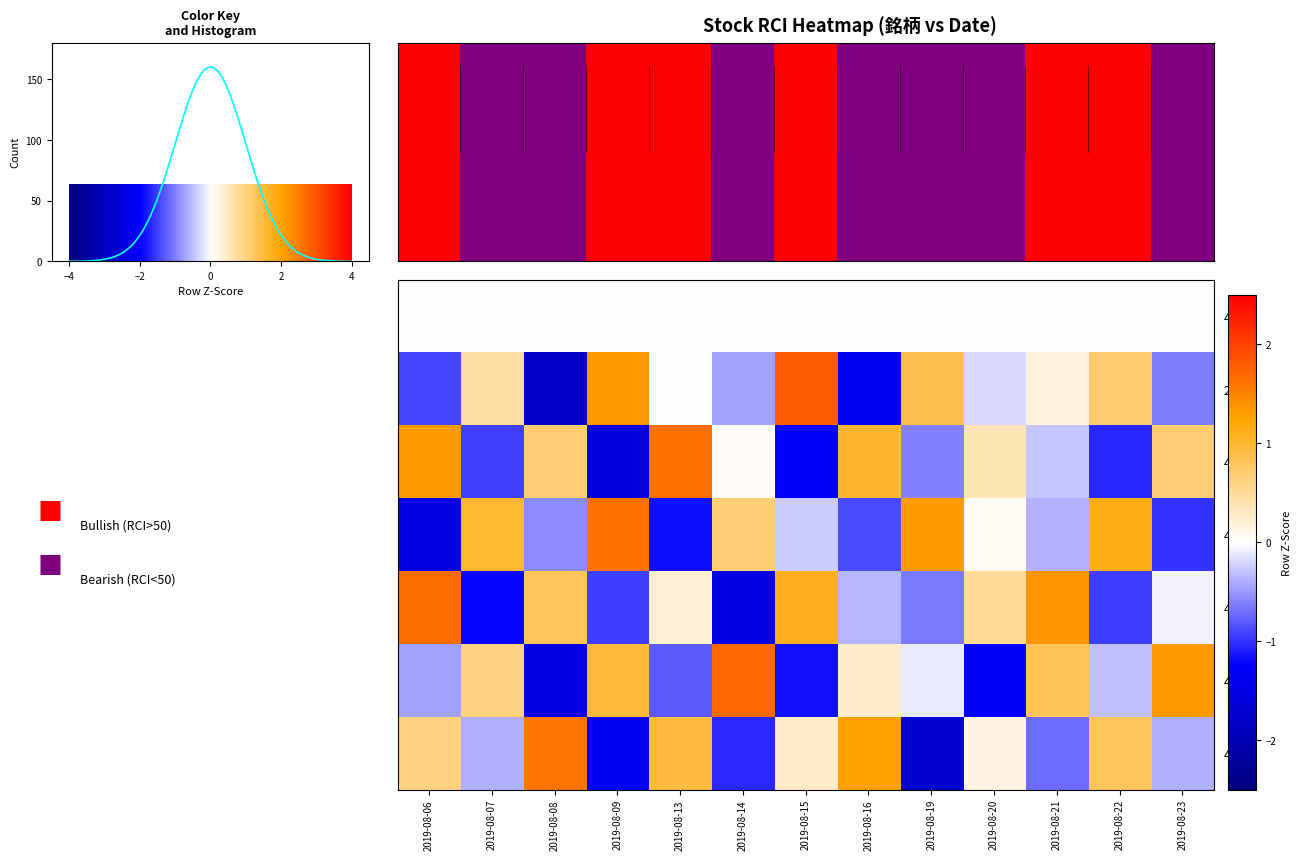

What is the difference between the 2269 values at 2019-08-15 and 2019-08-23?

2.4